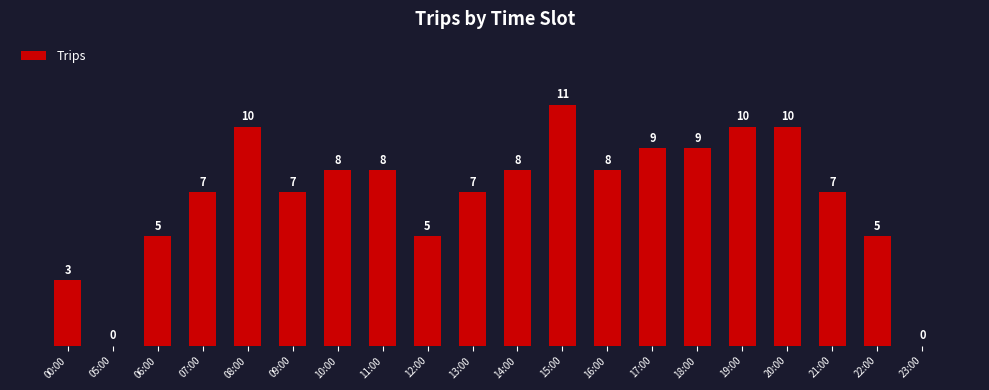

Reading left to right, transcribe all the data shown in this chart.

00:00=3	05:00=0	06:00=5	07:00=7	08:00=10	09:00=7	10:00=8	11:00=8	12:00=5	13:00=7	14:00=8	15:00=11	16:00=8	17:00=9	18:00=9	19:00=10	20:00=10	21:00=7	22:00=5	23:00=0